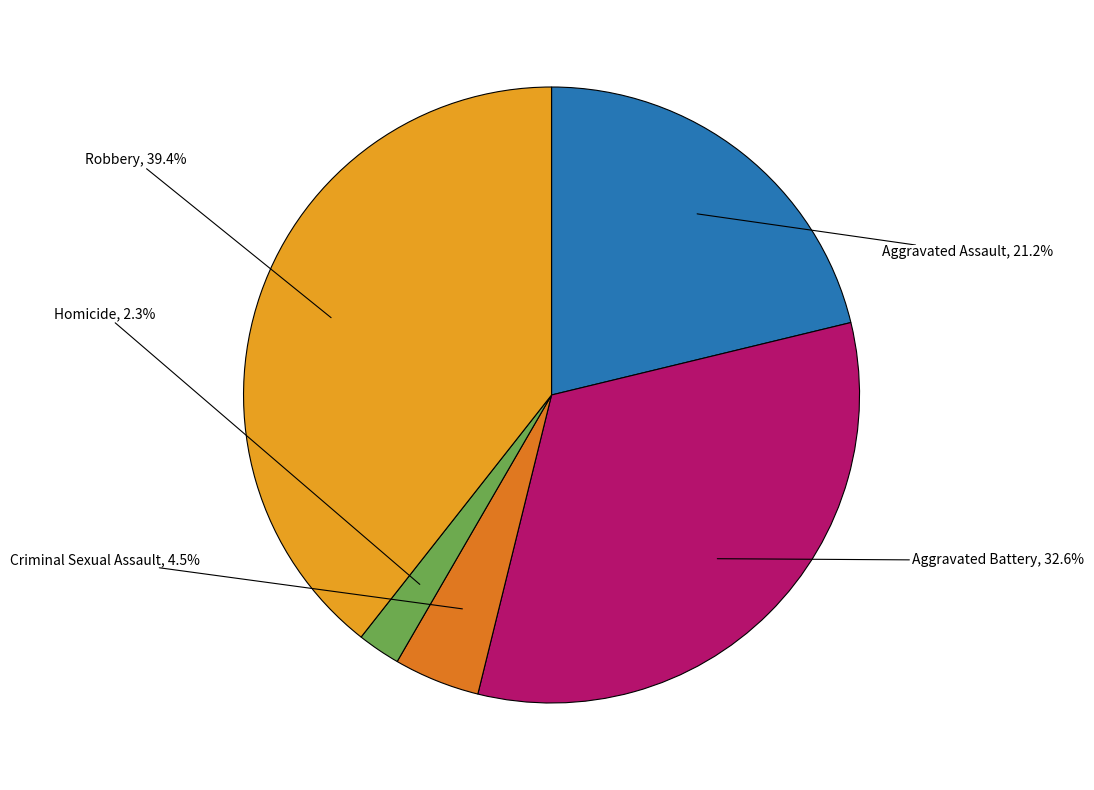

Is there a majority slice in this chart?

No